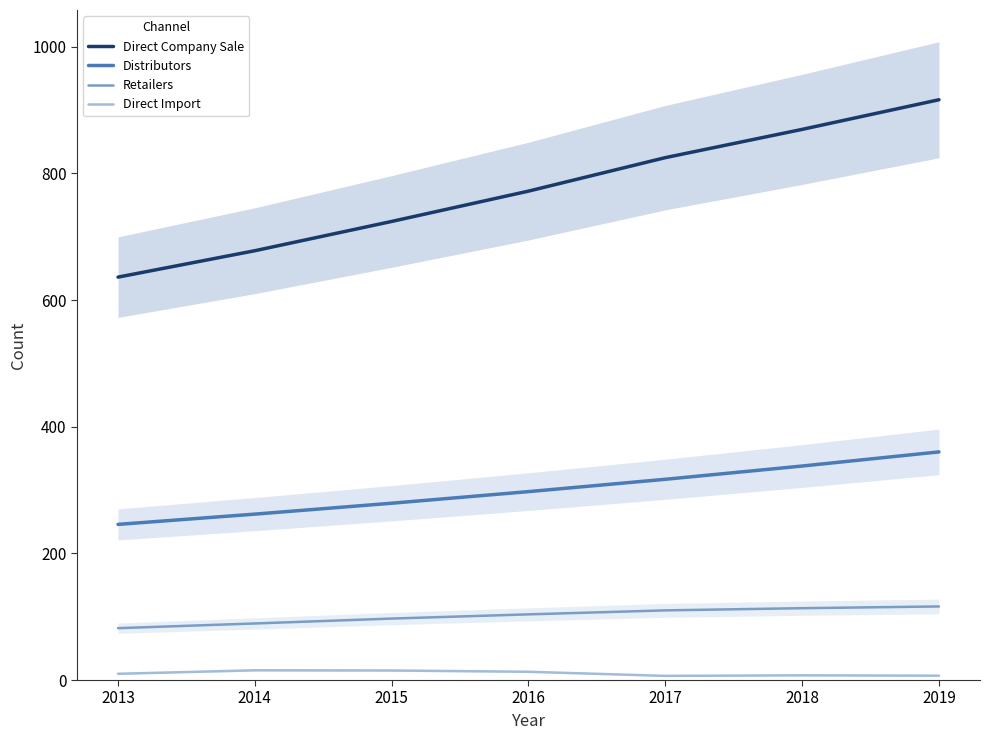

What are all the series names shown in the legend?

Direct Company Sale, Distributors, Retailers, Direct Import